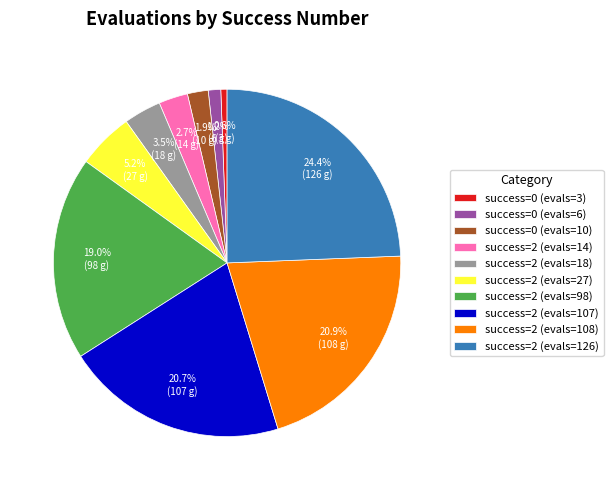

Which slice is the largest?

success=2 (evals=126)